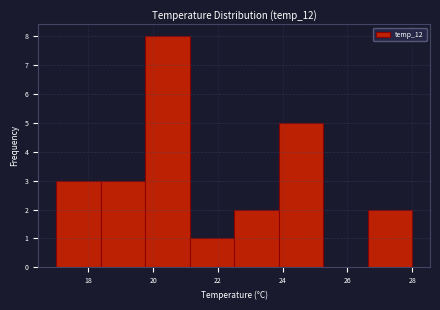

Reading left to right, list every bar in this chart as the range it spans on the x-axis followed by its height. Neither the bar edges nor the heights are printed on the chart, so give them approximately, as read against the axes.

17.0 to 18.4: 3
18.4 to 19.8: 3
19.8 to 21.2: 8
21.2 to 22.6: 1
22.6 to 23.8: 2
23.8 to 25.2: 5
25.2 to 26.6: 0
26.6 to 28.0: 2